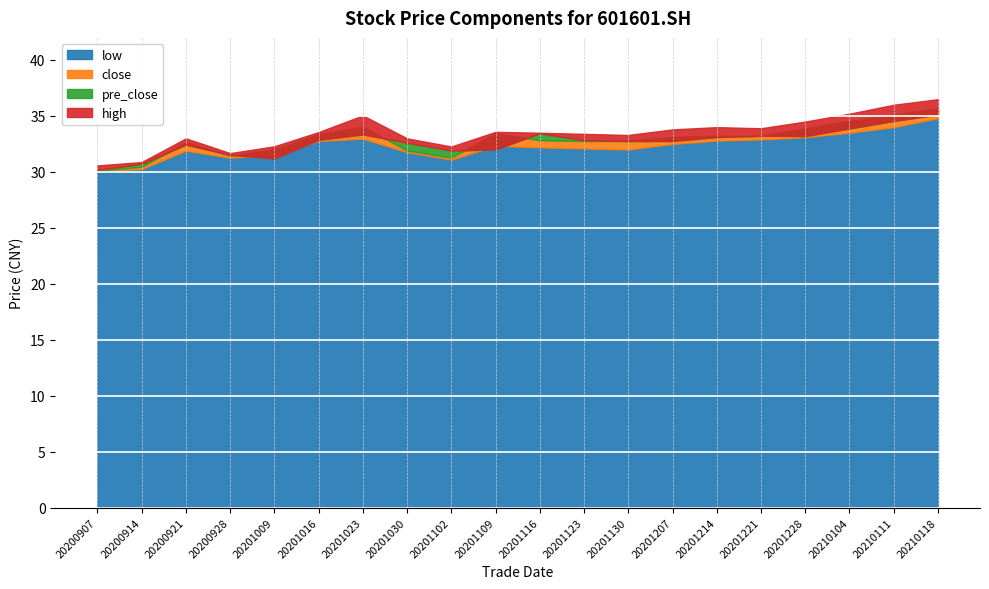

At which category does pre_close reach its first local valley?

20201009